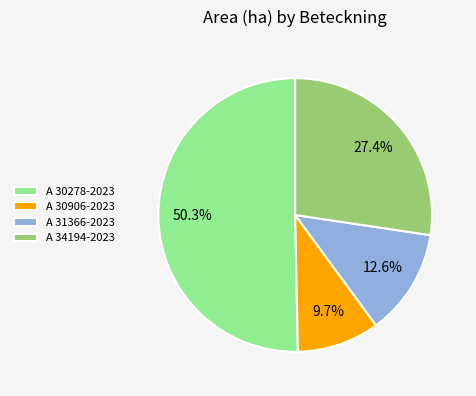

What percentage do A 30278-2023 and A 34194-2023 together represent?

77.7%